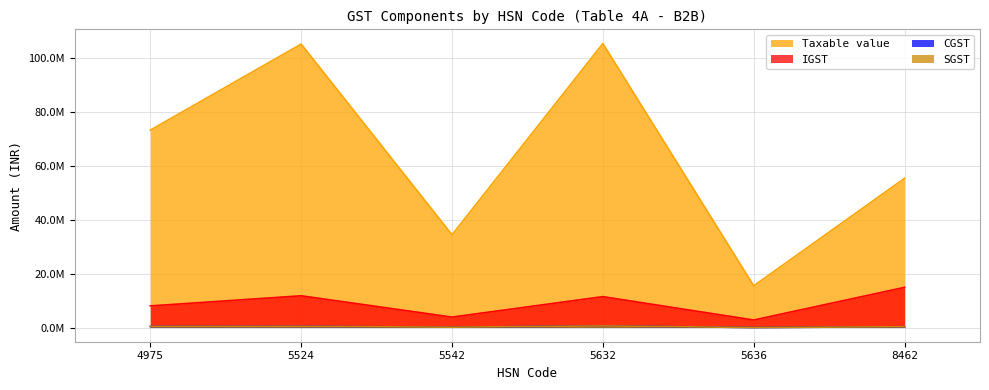

Is it true that Taxable value equals 105188099.4 at 5632?

True